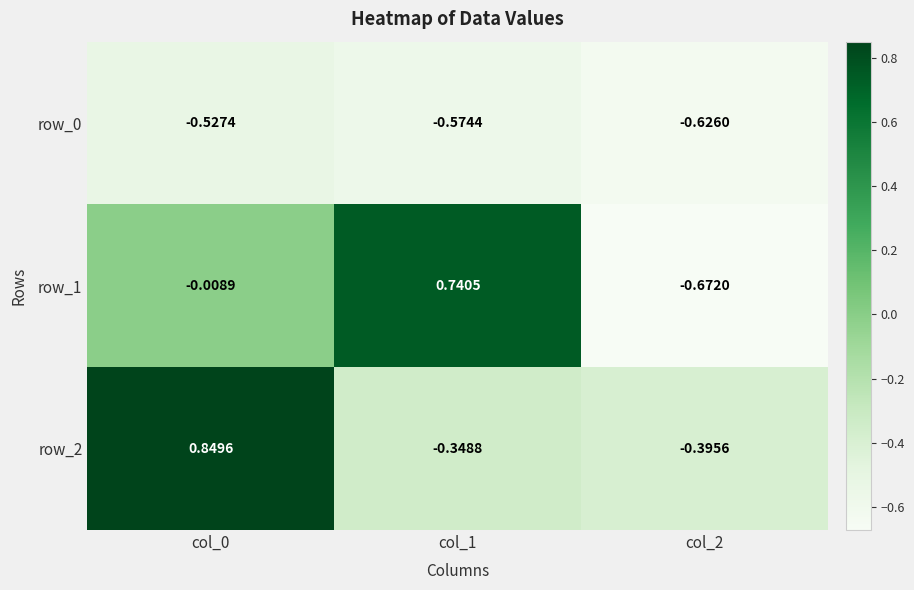

At which category does the chart reach its minimum across all series?

col_2